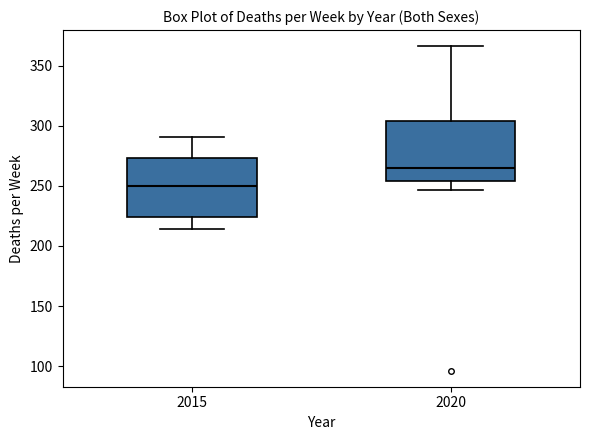

Which box's median line is the lowest?

2015